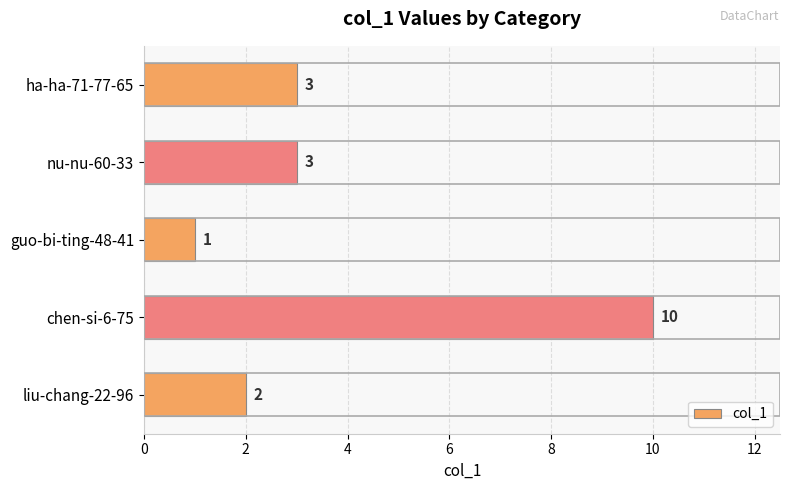

What value does the data have at chen-si-6-75?

10